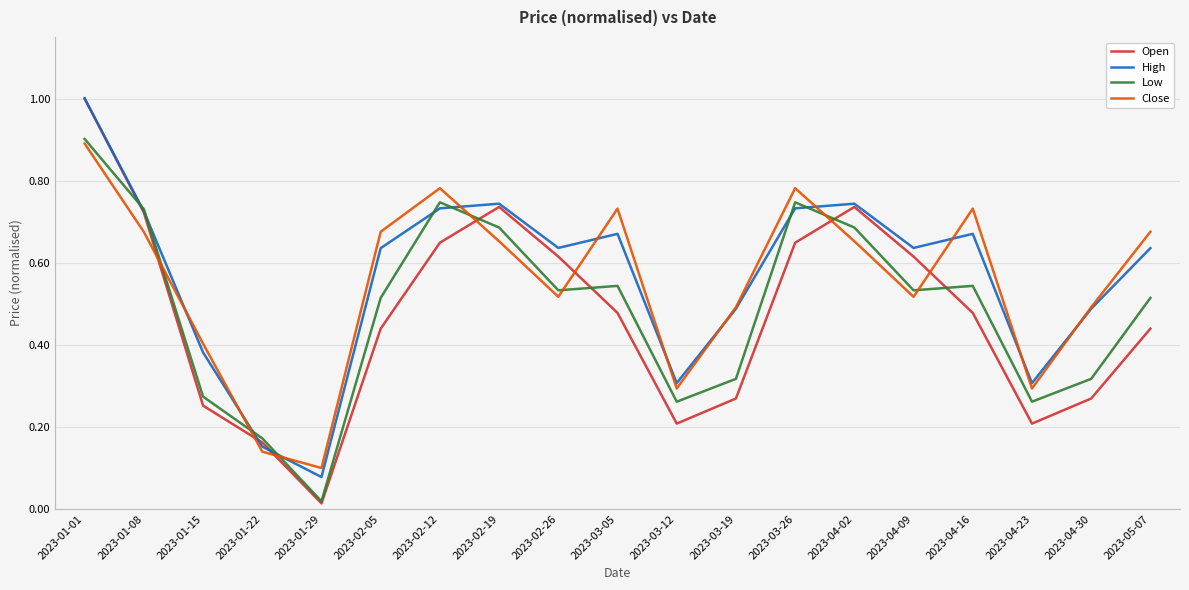

Is the value of Low at 2023-02-26 greater than the value of High at 2023-02-19?

No